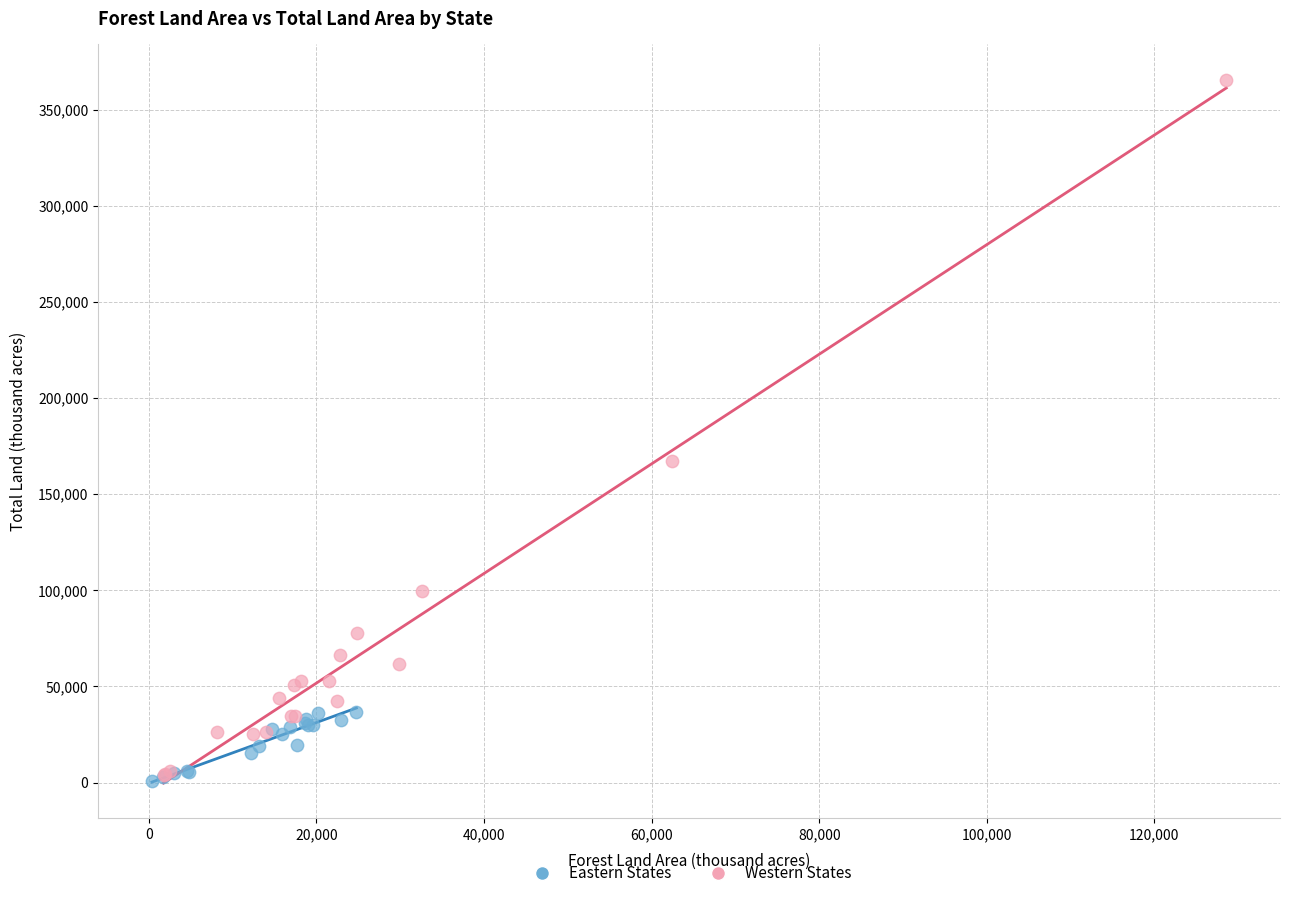

What are all the series names shown in the legend?

Eastern States, Western States